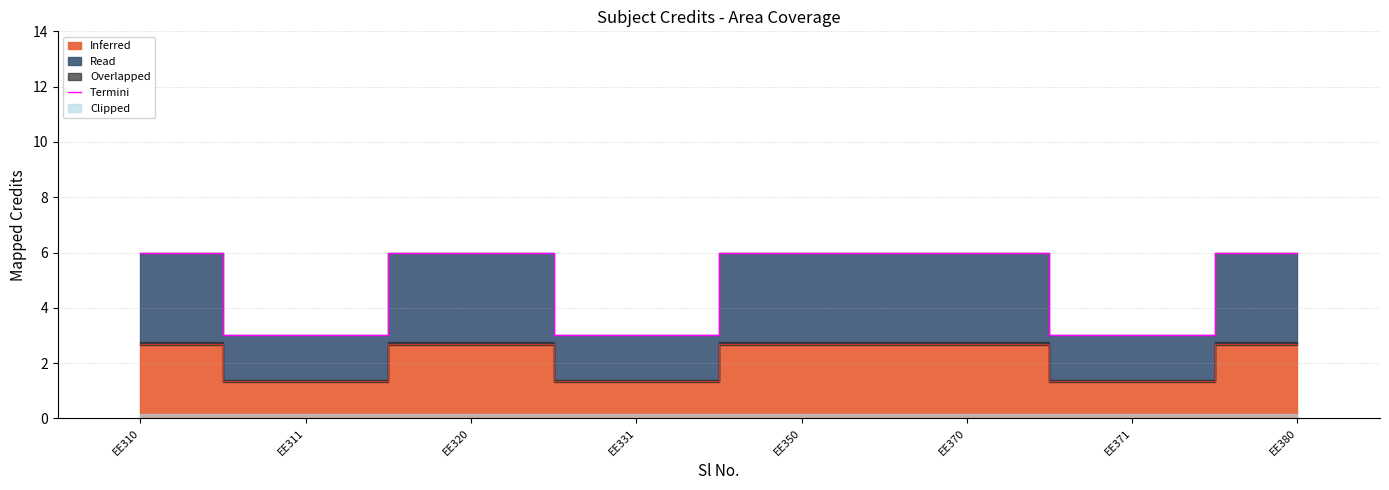

At which label is the value closest to 4?

EE311